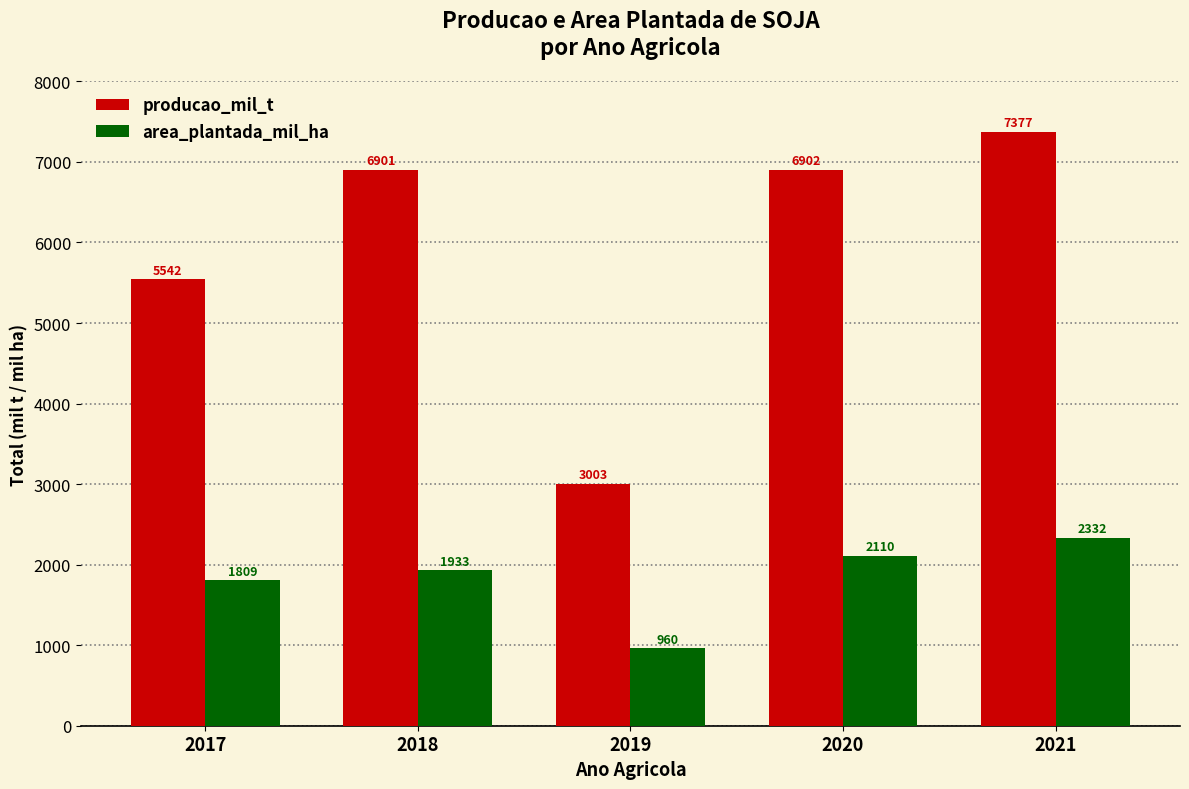

At how many categories does at least one series exceed 1109?

5